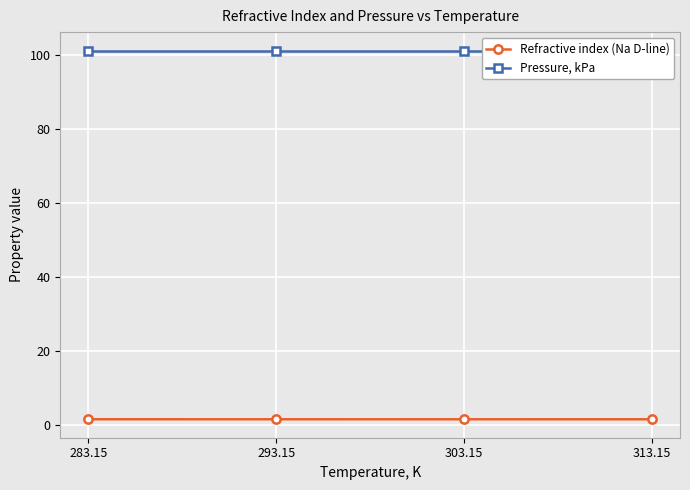

True or false: Refractive index (Na D-line) and Pressure, kPa intersect in this chart.

False